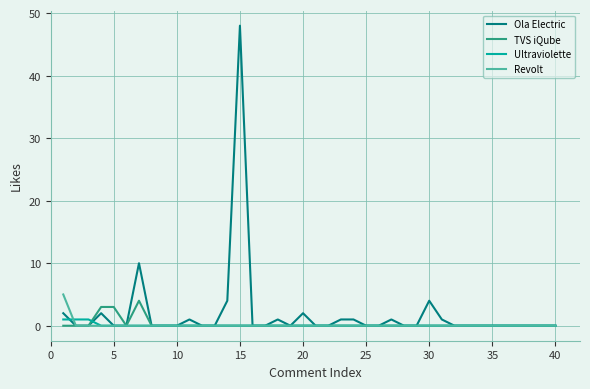

Reading left to right, transcribe all the data shown in this chart.

Ola Electric: 2	0	0	2	0	0	10	0	0	0	1	0	0	4	48	0	0	1	0	2	0	0	1	1	0	0	1	0	0	4	1	0	0	0	0	0	0	0	0	0
TVS iQube: 0	0	0	3	3	0	4	0	0	0	0	0	0	0	0	0	0	0	0	0	0	0	0	0	0	0	0	0	0	0	0	0	0	0	0	0	0	0	0	0
Ultraviolette: 1	1	1	0	0	0	0	0	0	0	0	0	0	0	0	0	0	0	0	0	0	0	0	0	0	0	0	0	0	0	0	0	0	0	0	0	0	0	0	0
Revolt: 5	0	0	0	0	0	0	0	0	0	0	0	0	0	0	0	0	0	0	0	0	0	0	0	0	0	0	0	0	0	0	0	0	0	0	0	0	0	0	0